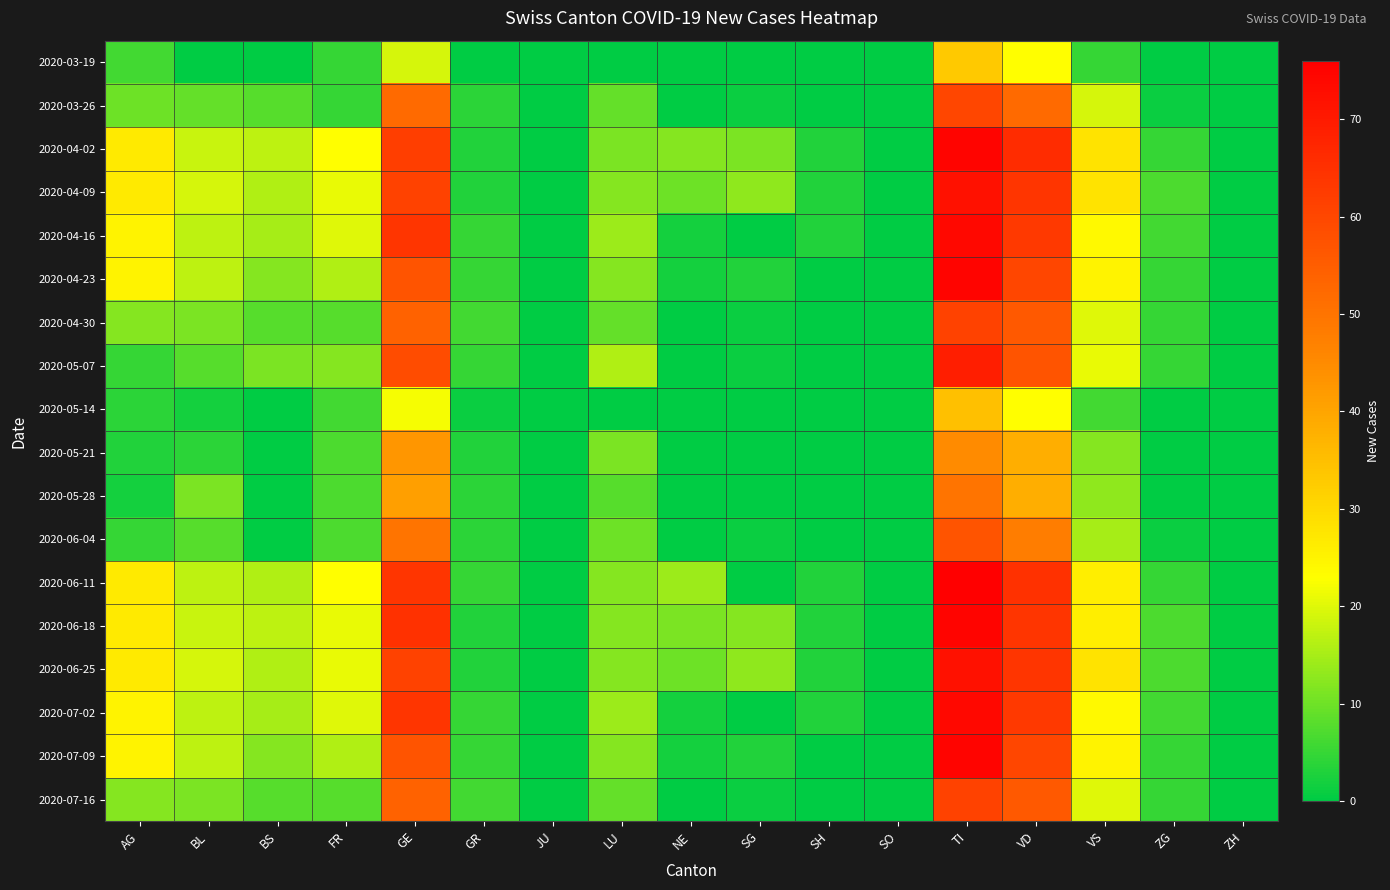

Reading left to right, list all the values displayed in this chart.

2020-03-19: AG=6	BL=0	BS=0	FR=5	GE=19	GR=0	JU=0	LU=0	NE=0	SG=0	SH=0	SO=0	TI=33	VD=23	VS=5	ZG=0	ZH=0
2020-03-26: AG=10	BL=9	BS=8	FR=5	GE=52	GR=4	JU=0	LU=9	NE=0	SG=1	SH=0	SO=0	TI=60	VD=52	VS=19	ZG=1	ZH=0
2020-04-02: AG=27	BL=18	BS=17	FR=23	GE=62	GR=3	JU=0	LU=11	NE=12	SG=11	SH=3	SO=0	TI=75	VD=66	VS=28	ZG=5	ZH=0
2020-04-09: AG=27	BL=19	BS=16	FR=21	GE=61	GR=3	JU=0	LU=12	NE=10	SG=13	SH=3	SO=0	TI=72	VD=64	VS=28	ZG=7	ZH=0
2020-04-16: AG=25	BL=17	BS=15	FR=20	GE=64	GR=5	JU=0	LU=14	NE=2	SG=0	SH=3	SO=0	TI=74	VD=63	VS=24	ZG=6	ZH=0
2020-04-23: AG=25	BL=17	BS=12	FR=16	GE=57	GR=5	JU=0	LU=12	NE=2	SG=3	SH=0	SO=0	TI=75	VD=60	VS=25	ZG=5	ZH=0
2020-04-30: AG=12	BL=11	BS=8	FR=8	GE=54	GR=6	JU=0	LU=9	NE=0	SG=1	SH=0	SO=0	TI=61	VD=56	VS=20	ZG=5	ZH=0
2020-05-07: AG=5	BL=8	BS=11	FR=12	GE=59	GR=5	JU=0	LU=16	NE=0	SG=1	SH=0	SO=0	TI=69	VD=57	VS=21	ZG=5	ZH=0
2020-05-14: AG=4	BL=2	BS=0	FR=6	GE=22	GR=1	JU=0	LU=0	NE=0	SG=0	SH=0	SO=0	TI=35	VD=23	VS=6	ZG=0	ZH=0
2020-05-21: AG=3	BL=4	BS=0	FR=7	GE=43	GR=3	JU=0	LU=11	NE=0	SG=0	SH=0	SO=0	TI=45	VD=38	VS=12	ZG=0	ZH=0
2020-05-28: AG=2	BL=11	BS=0	FR=7	GE=41	GR=4	JU=0	LU=8	NE=0	SG=0	SH=0	SO=0	TI=50	VD=38	VS=13	ZG=0	ZH=0
2020-06-04: AG=5	BL=8	BS=0	FR=7	GE=50	GR=4	JU=0	LU=10	NE=0	SG=1	SH=0	SO=0	TI=57	VD=48	VS=15	ZG=1	ZH=0
2020-06-11: AG=27	BL=17	BS=16	FR=23	GE=64	GR=5	JU=0	LU=12	NE=14	SG=0	SH=3	SO=0	TI=76	VD=65	VS=26	ZG=5	ZH=0
2020-06-18: AG=27	BL=18	BS=17	FR=21	GE=65	GR=3	JU=0	LU=12	NE=11	SG=12	SH=3	SO=0	TI=75	VD=64	VS=26	ZG=7	ZH=0
2020-06-25: AG=27	BL=19	BS=16	FR=21	GE=61	GR=3	JU=0	LU=12	NE=10	SG=13	SH=3	SO=0	TI=72	VD=64	VS=28	ZG=7	ZH=0
2020-07-02: AG=25	BL=17	BS=15	FR=20	GE=64	GR=5	JU=0	LU=14	NE=2	SG=0	SH=3	SO=0	TI=74	VD=63	VS=24	ZG=6	ZH=0
2020-07-09: AG=25	BL=17	BS=12	FR=16	GE=57	GR=5	JU=0	LU=12	NE=2	SG=3	SH=0	SO=0	TI=75	VD=60	VS=25	ZG=5	ZH=0
2020-07-16: AG=12	BL=11	BS=8	FR=8	GE=54	GR=6	JU=0	LU=9	NE=0	SG=1	SH=0	SO=0	TI=61	VD=56	VS=20	ZG=5	ZH=0